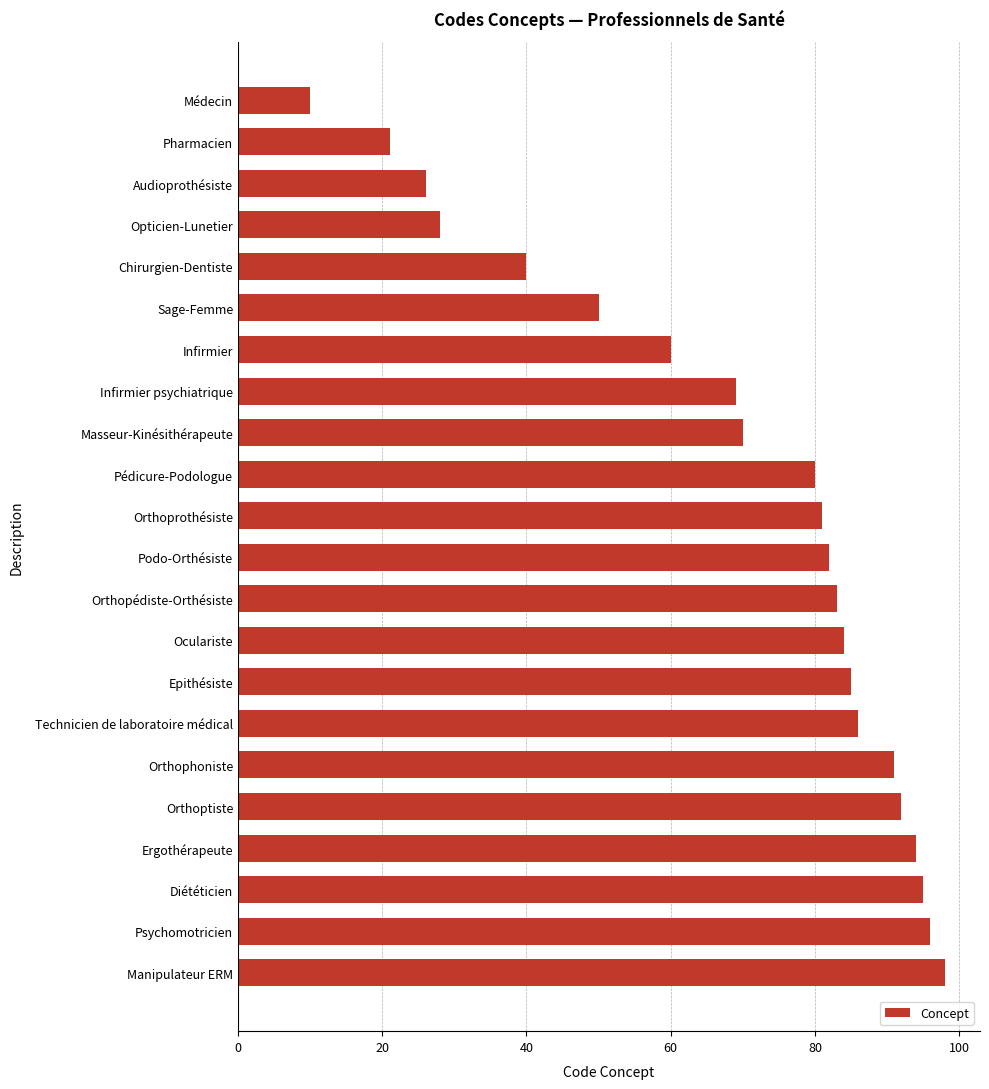

What is the approximate value at Orthoprothésiste, to the nearest 5?

80